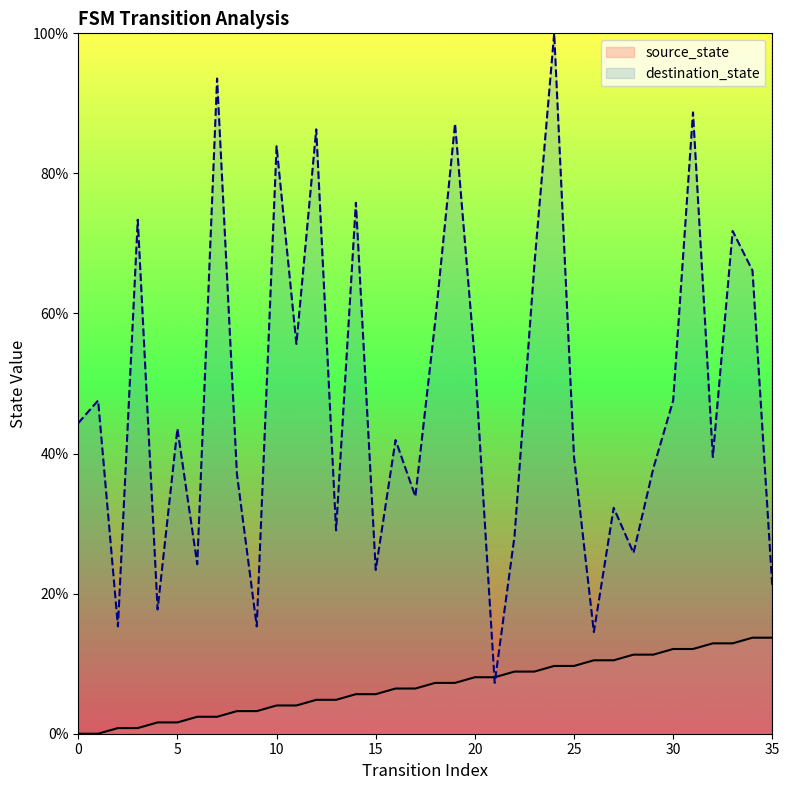

How many interior local valleys does the destination_state series have?

12